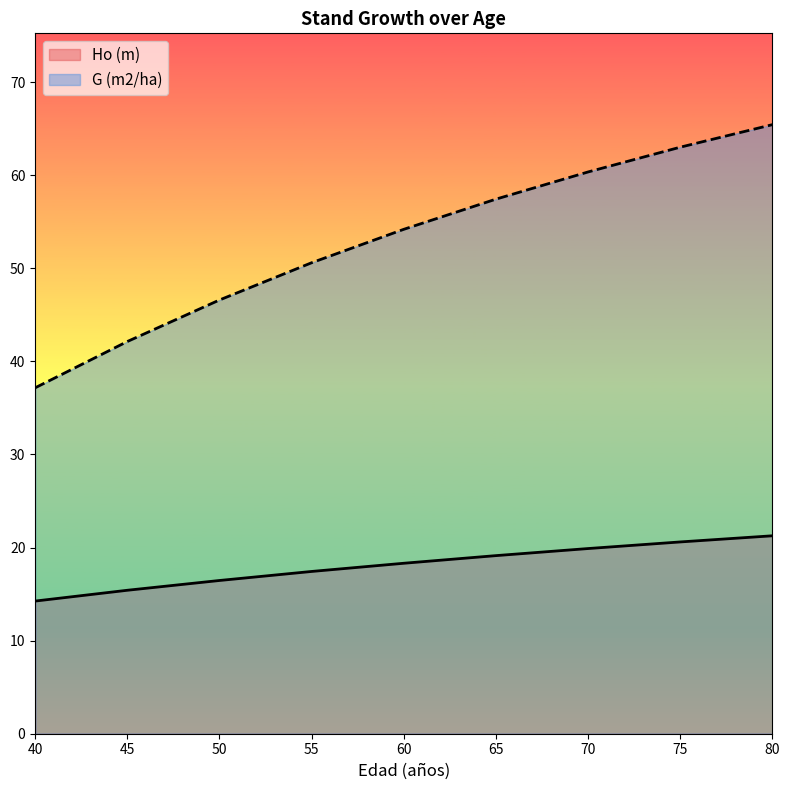

Reading left to right, extract all data points from this chart.

Ho (m): 14.2	15.4	16.5	17.4	18.3	19.1	19.9	20.6	21.3
G (m2/ha): 37.2	42.1	46.6	50.6	54.2	57.4	60.3	63.0	65.4